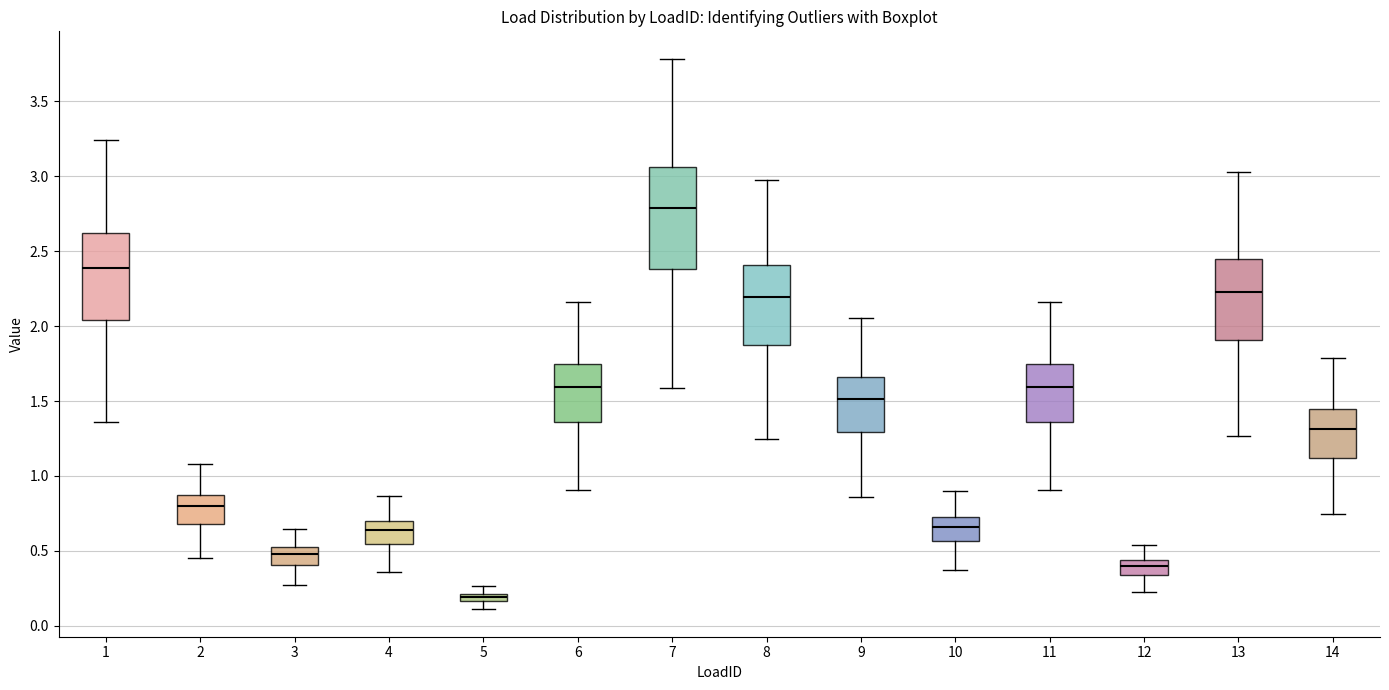

Which box is the tallest, from its lower edge to its upper edge?

7